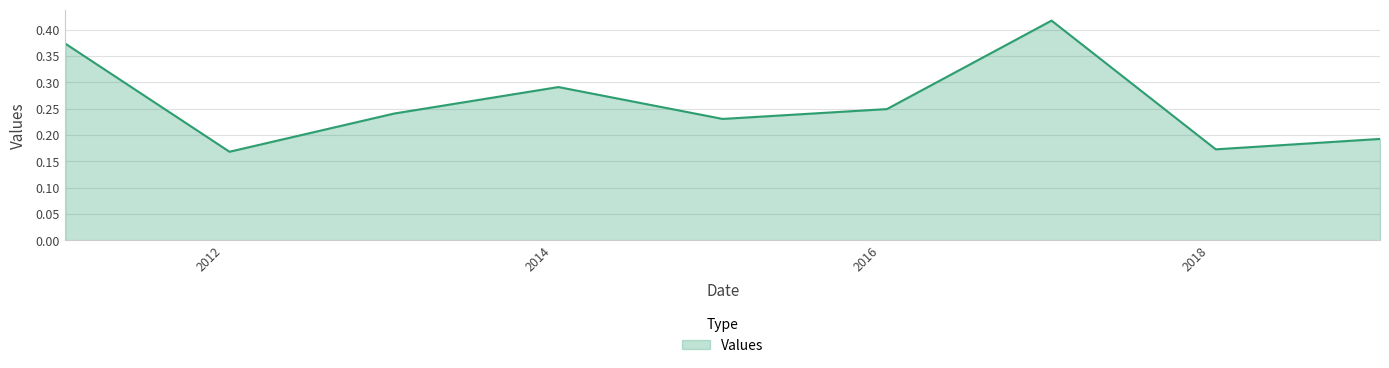

What is the maximum value shown in the chart?

0.4